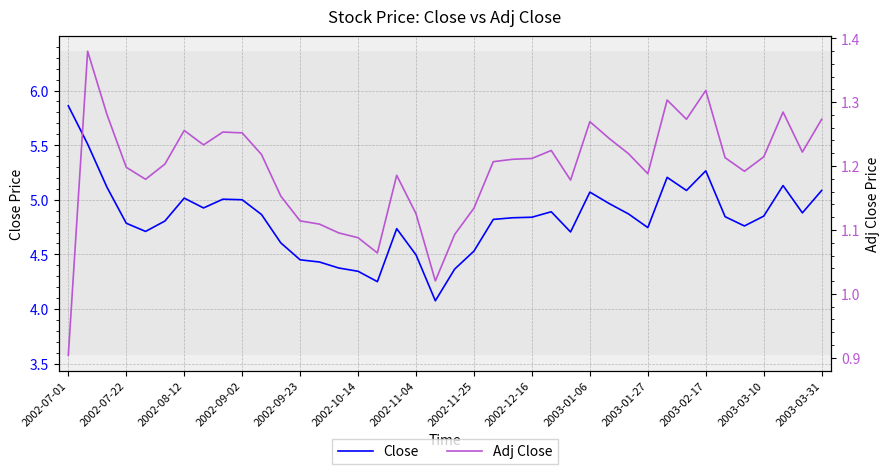

What is the maximum value for Close?

5.9